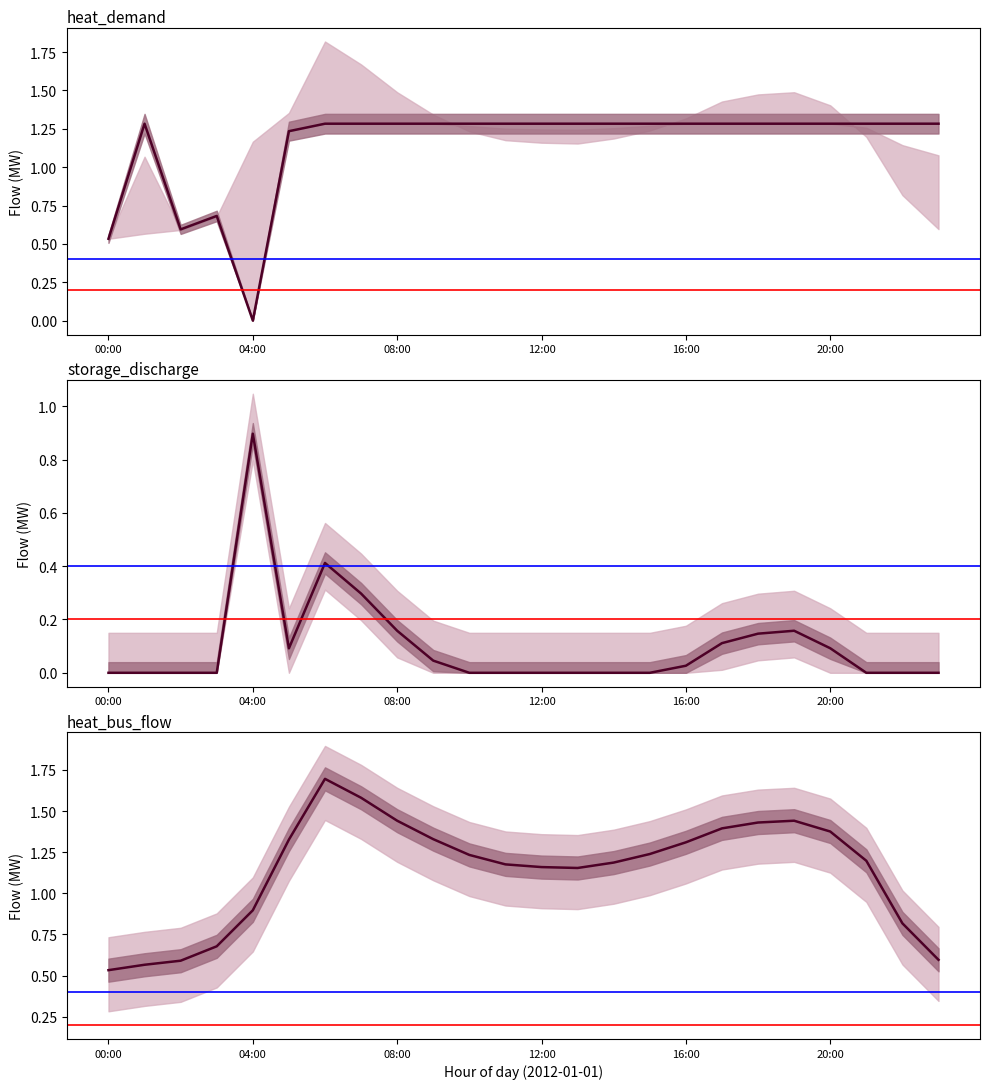

Does the chart display data point markers on the line(s)?

No